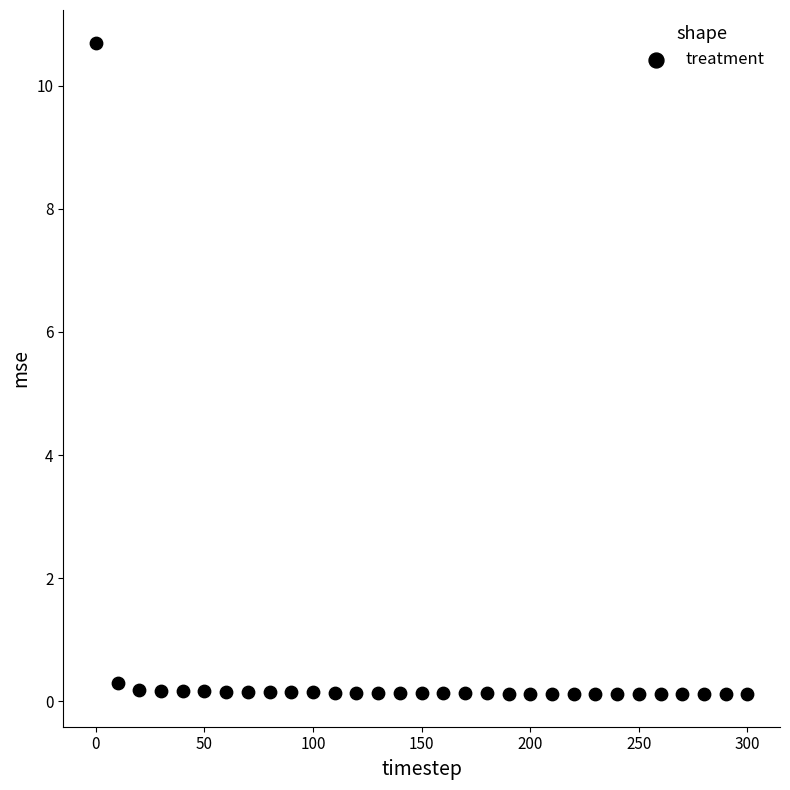

What is the range of Y values (max minus min)?

10.6